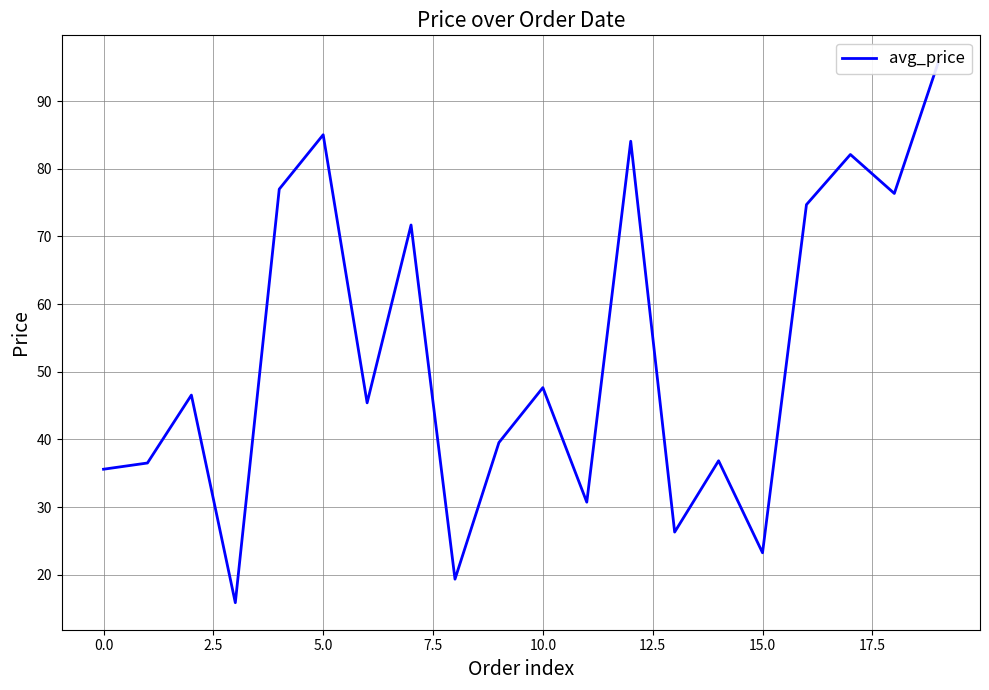

Is this an area chart (filled region under the line)?

No